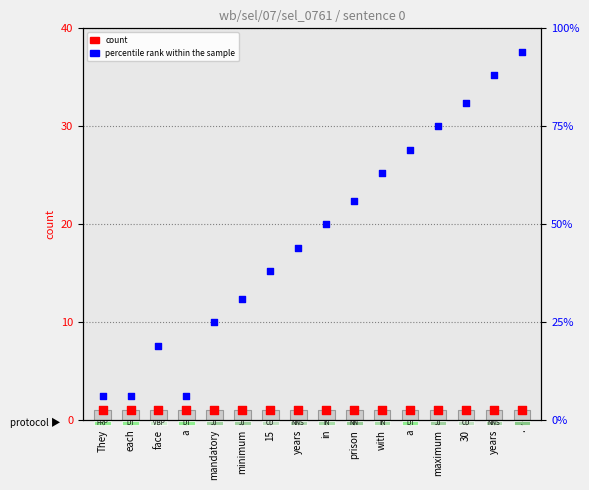

At how many categories does at least one series exceed 58?

6